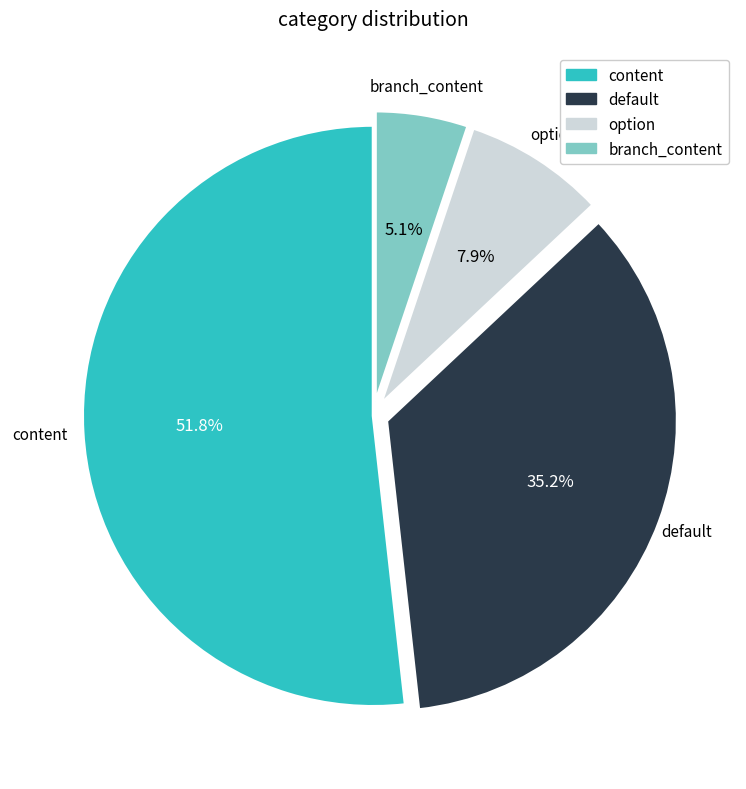

Which category has the smallest portion of the pie?

branch_content